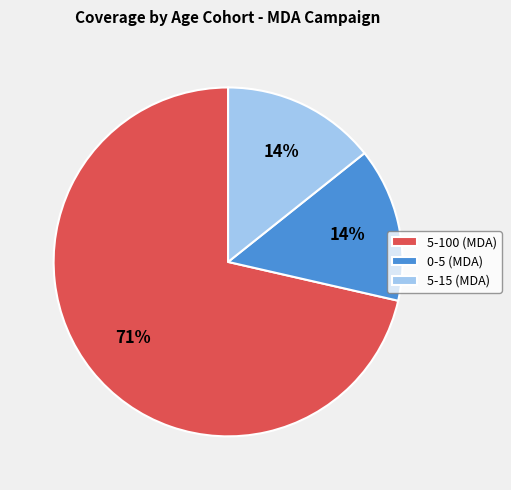

To the nearest percent, what is the average slice percentage?

33%